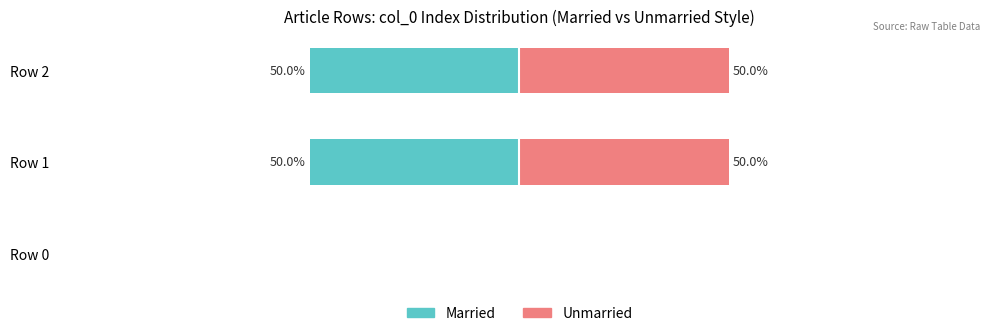

Count the Married values in the range -50 to 0.

3